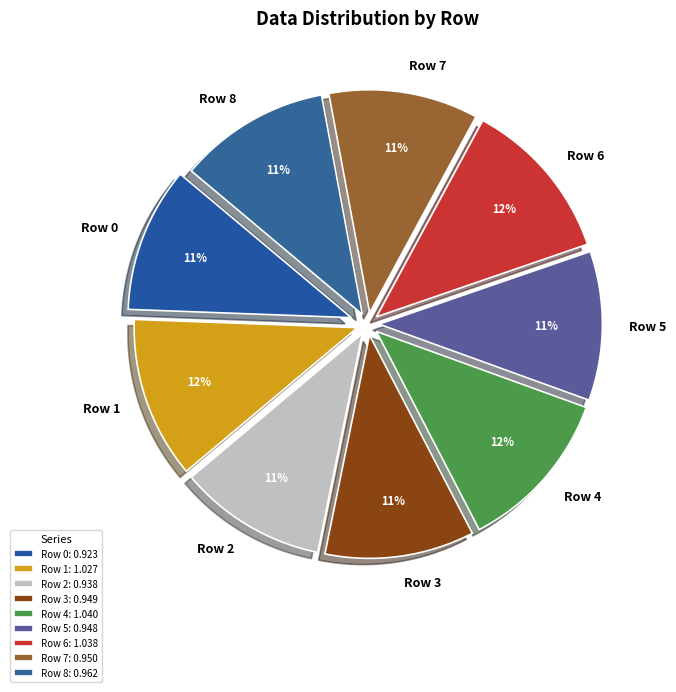

To the nearest percent, what is the difference between the largest and smallest slice percentages?

1%